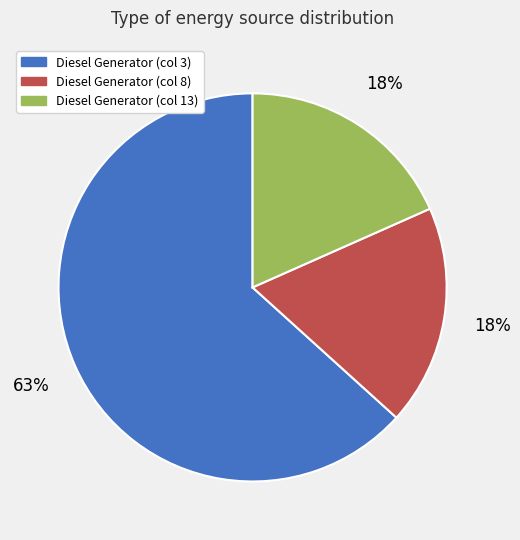

Count the number of slices in the pie.

3